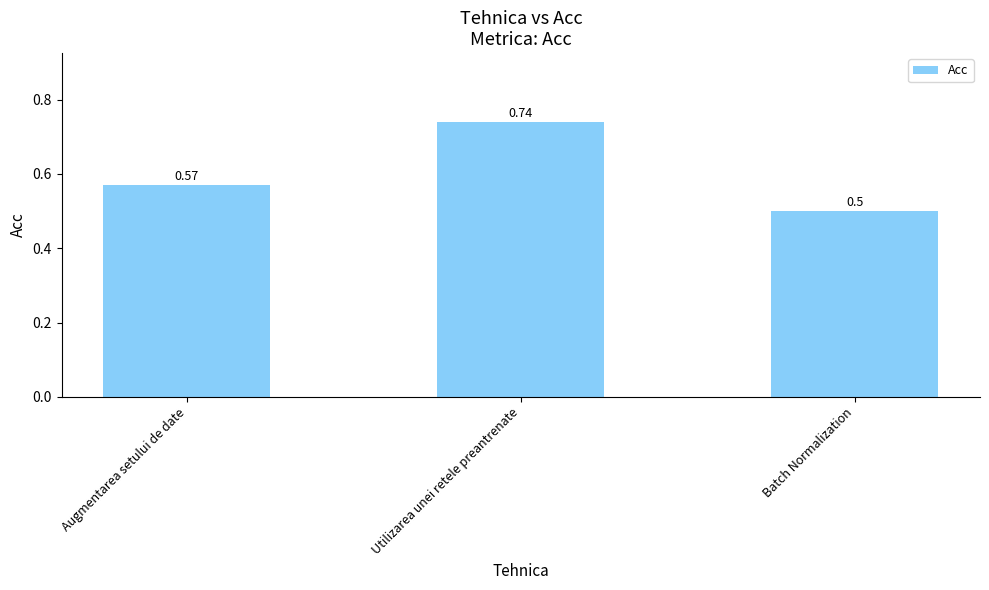

At which label is the value closest to 0?

Batch Normalization